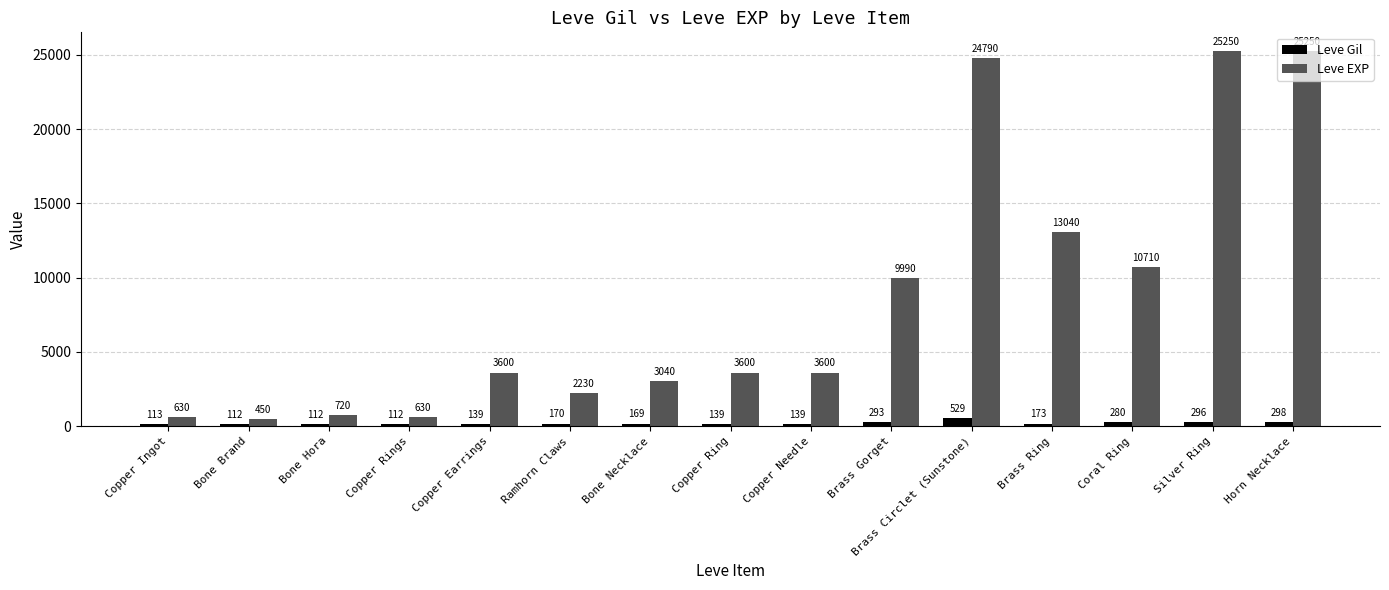

Reading left to right, what are all the values shown in this chart?

Leve Gil: Copper Ingot=113	Bone Brand=112	Bone Hora=112	Copper Rings=112	Copper Earrings=139	Ramhorn Claws=170	Bone Necklace=169	Copper Ring=139	Copper Needle=139	Brass Gorget=293	Brass Circlet (Sunstone)=529	Brass Ring=173	Coral Ring=280	Silver Ring=296	Horn Necklace=298
Leve EXP: Copper Ingot=630	Bone Brand=450	Bone Hora=720	Copper Rings=630	Copper Earrings=3600	Ramhorn Claws=2230	Bone Necklace=3040	Copper Ring=3600	Copper Needle=3600	Brass Gorget=9990	Brass Circlet (Sunstone)=24790	Brass Ring=13040	Coral Ring=10710	Silver Ring=25250	Horn Necklace=25250